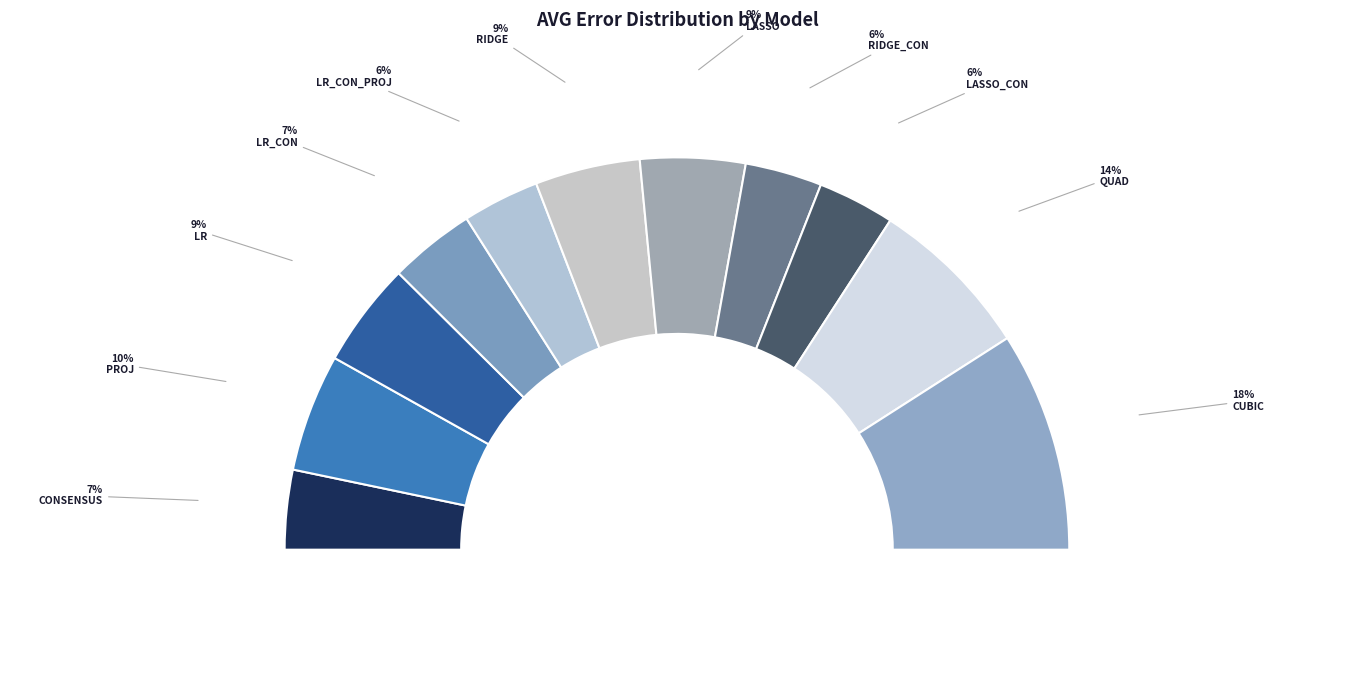

Does LR_CON represent more than half of the total?

No